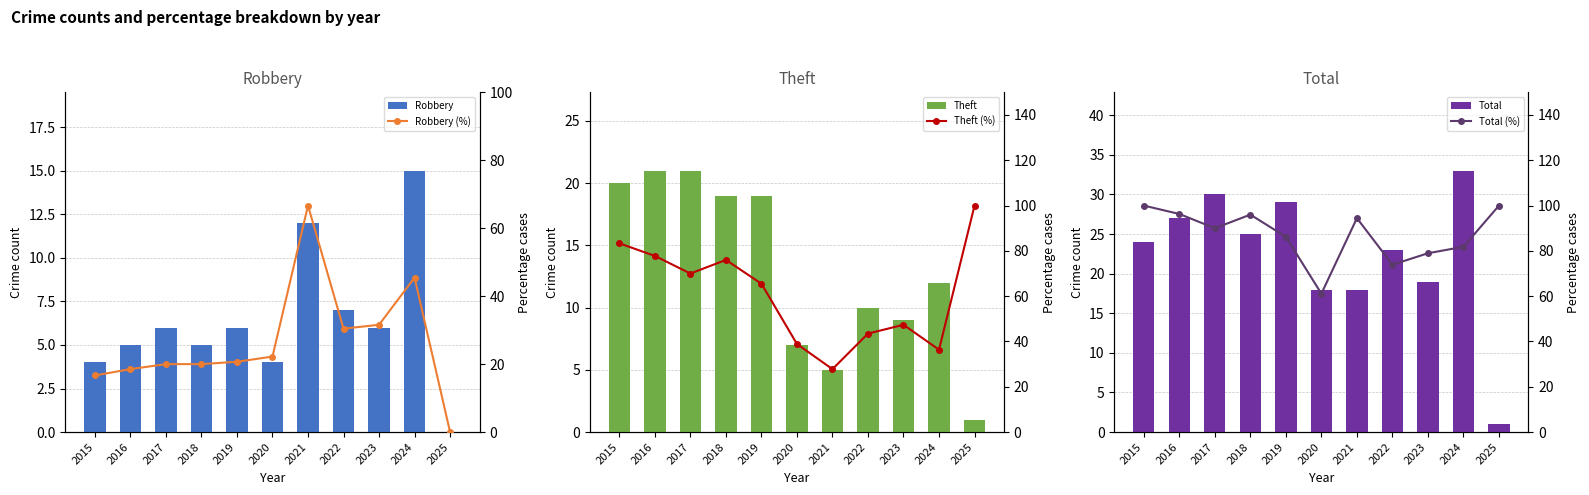

Rank the series at 2019 from lowest to highest value.

Robbery, Theft, Robbery (%), Total, Theft (%), Total (%)